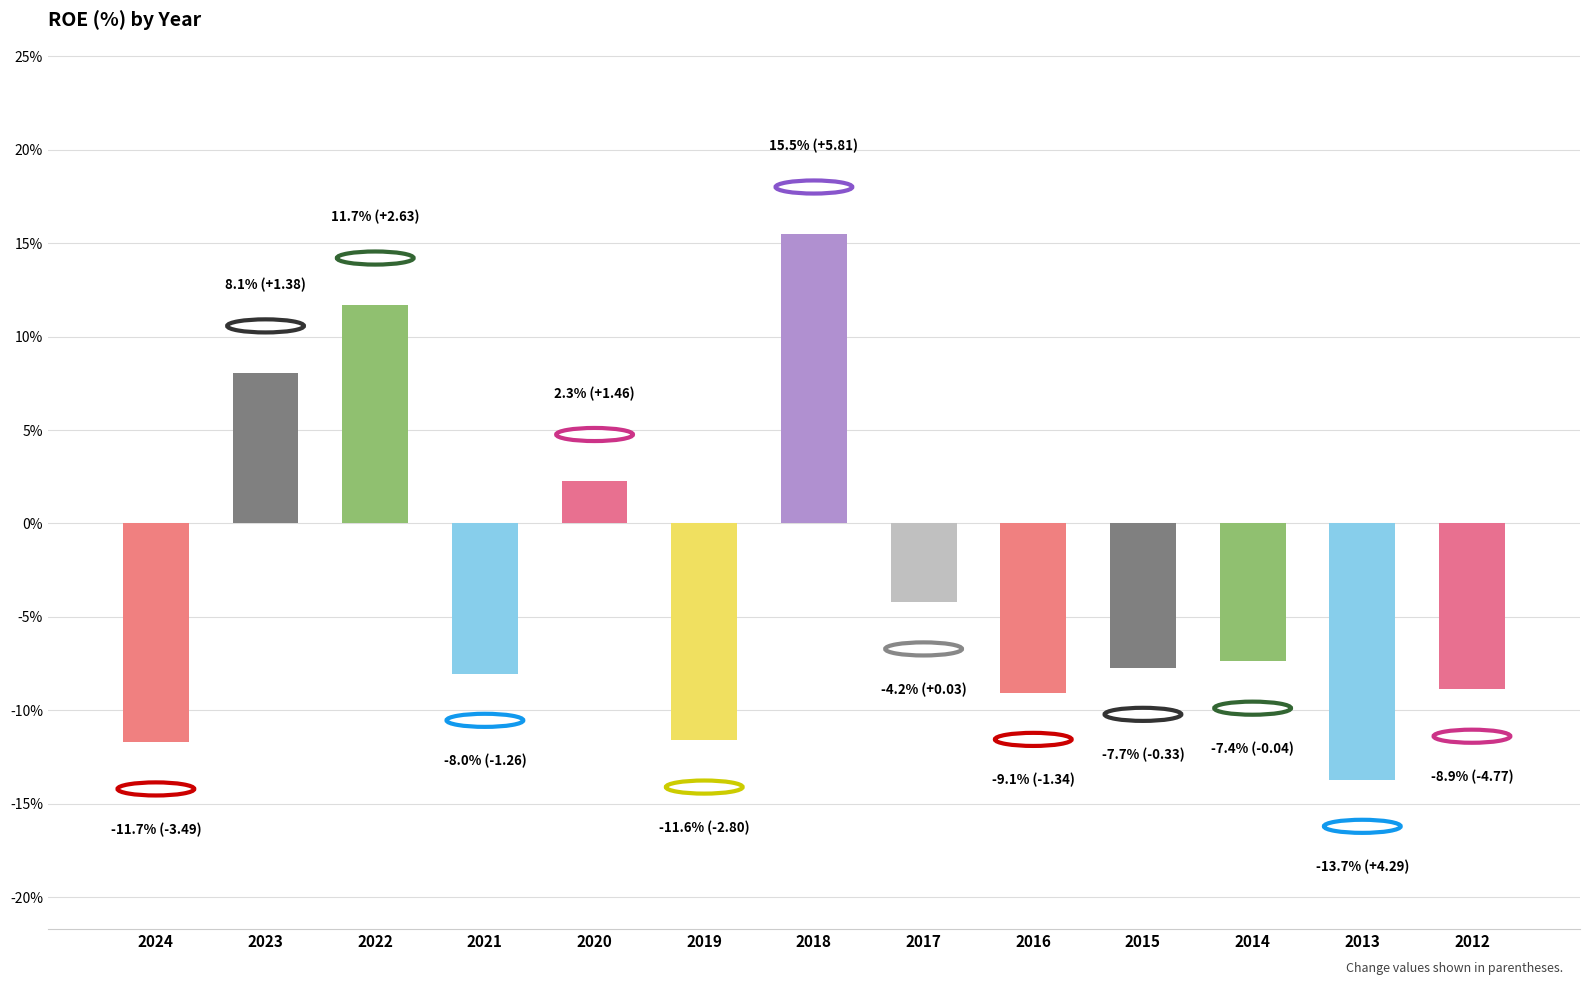

What is the value of the 8th bar from the left?

-4.2